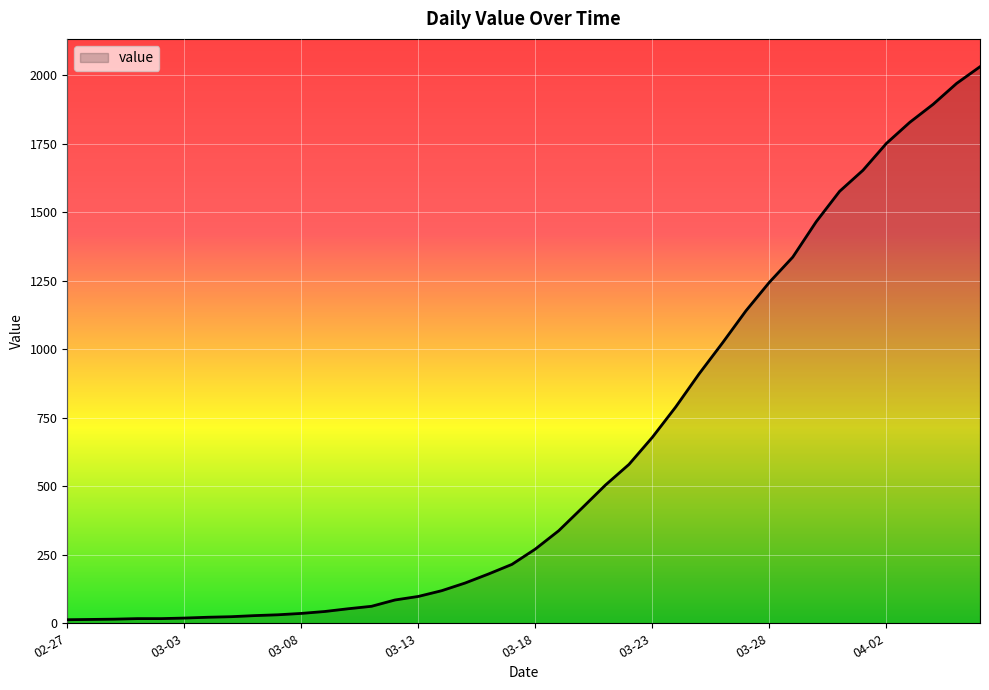

What is the difference between the maximum and minimum values?

2019